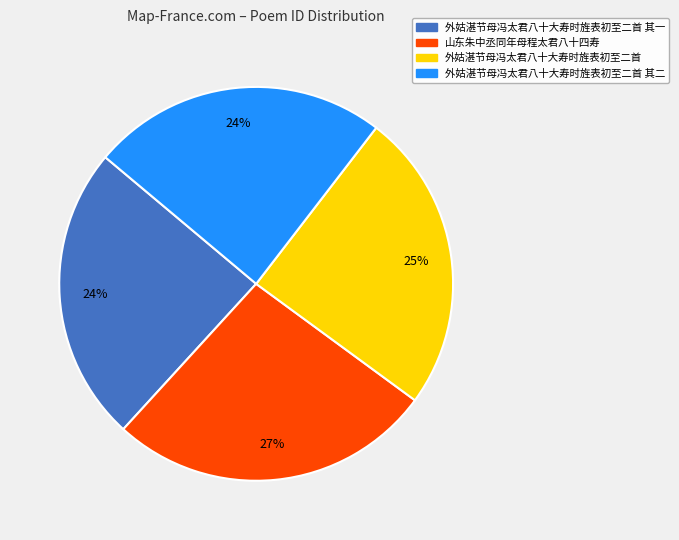

Count the number of slices in the pie.

4